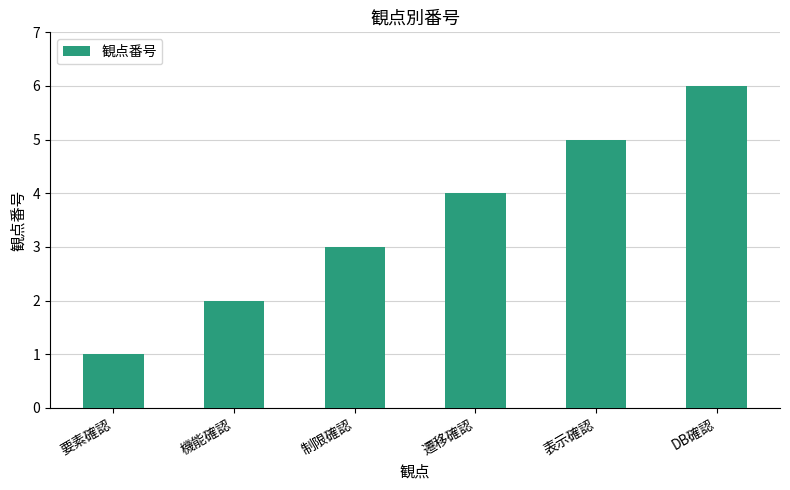

How many bars are there in total?

6